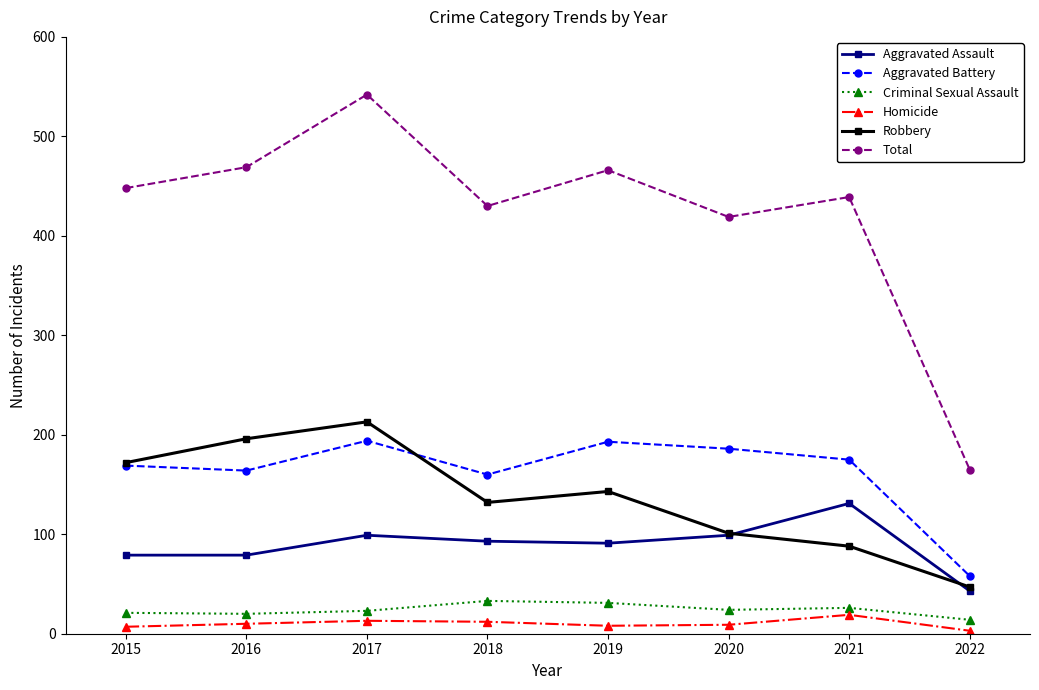

The Robbery series shows 309 at 2015. True or false?

False